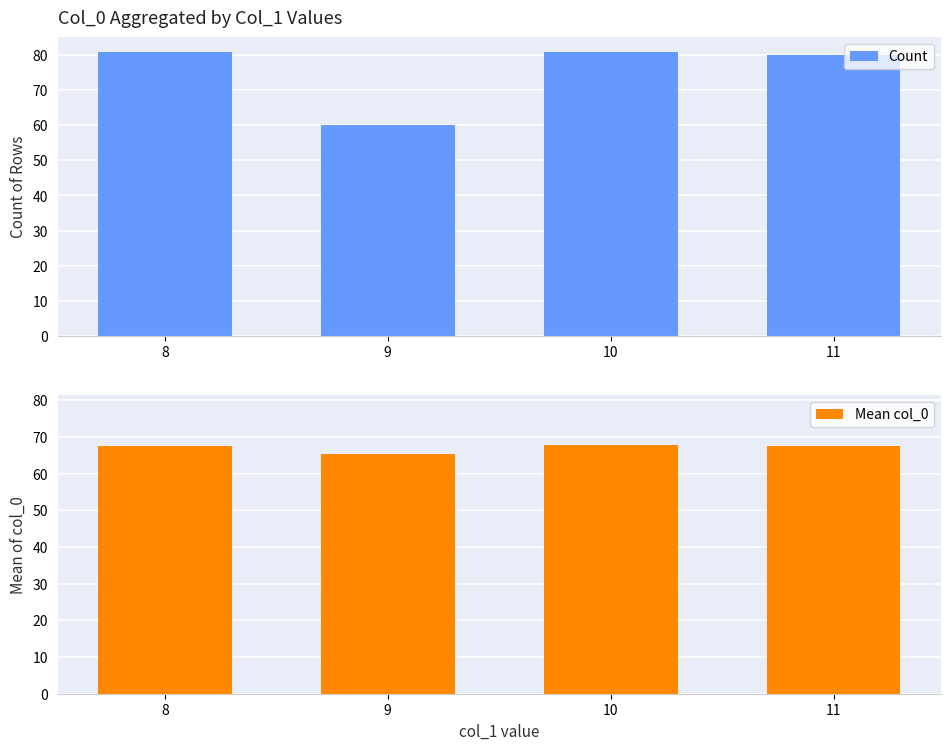

Is it true that Count equals 107.6 at 10?

False